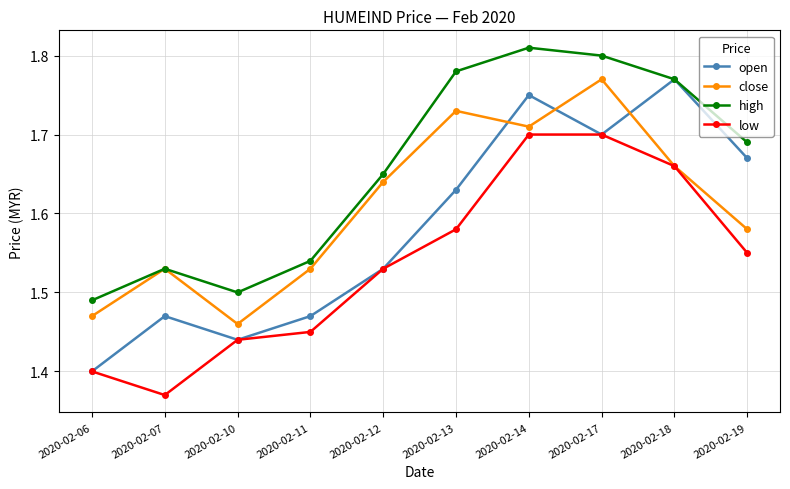

At which label is low closest to 1?

2020-02-07